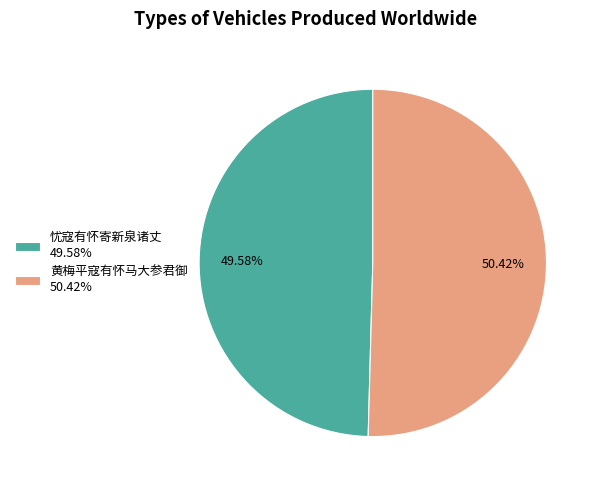

Is it true that 黄梅平寇有怀马大参君御 is 57% of the pie?

False